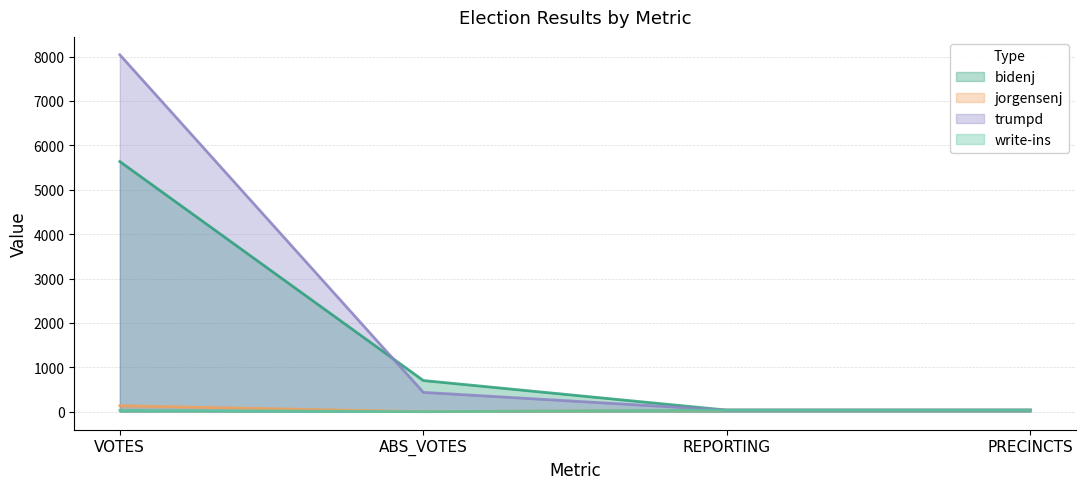

What is the spread (max minus min) of values at ABS_VOTES?

702